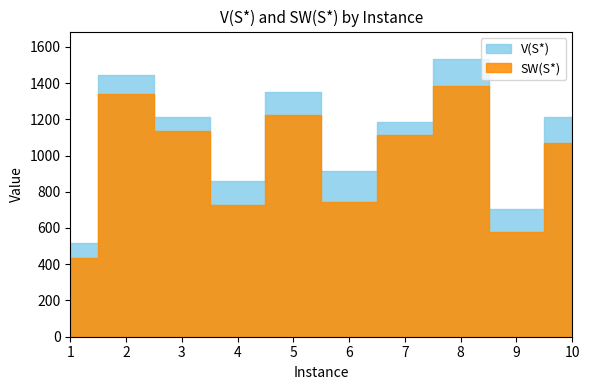

Between 2 and 10, which series saw the biggest shift?

SW(S*)